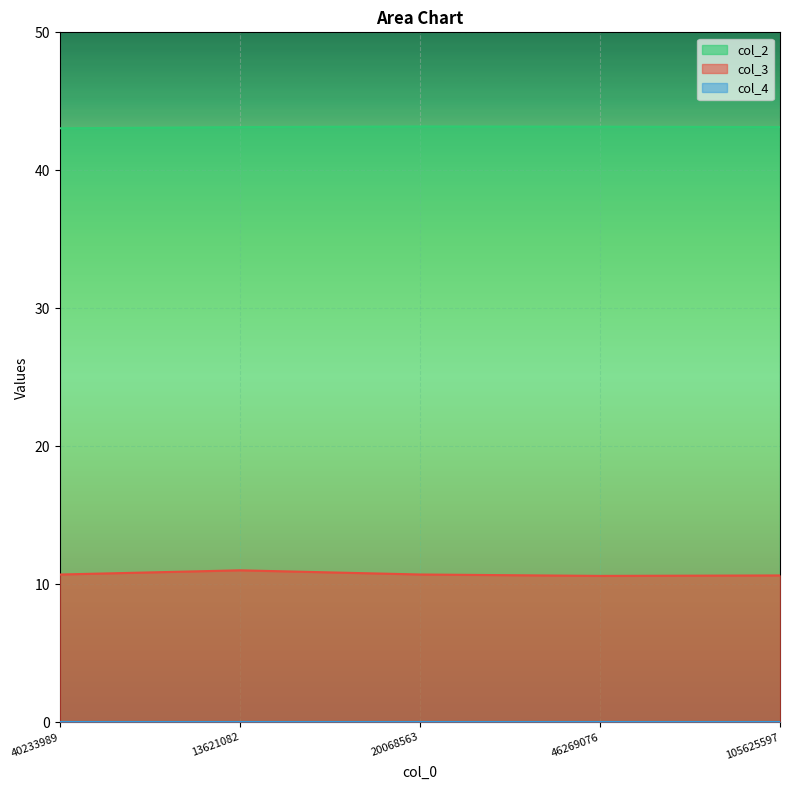

What is the lowest value of the col_3 series?

10.6